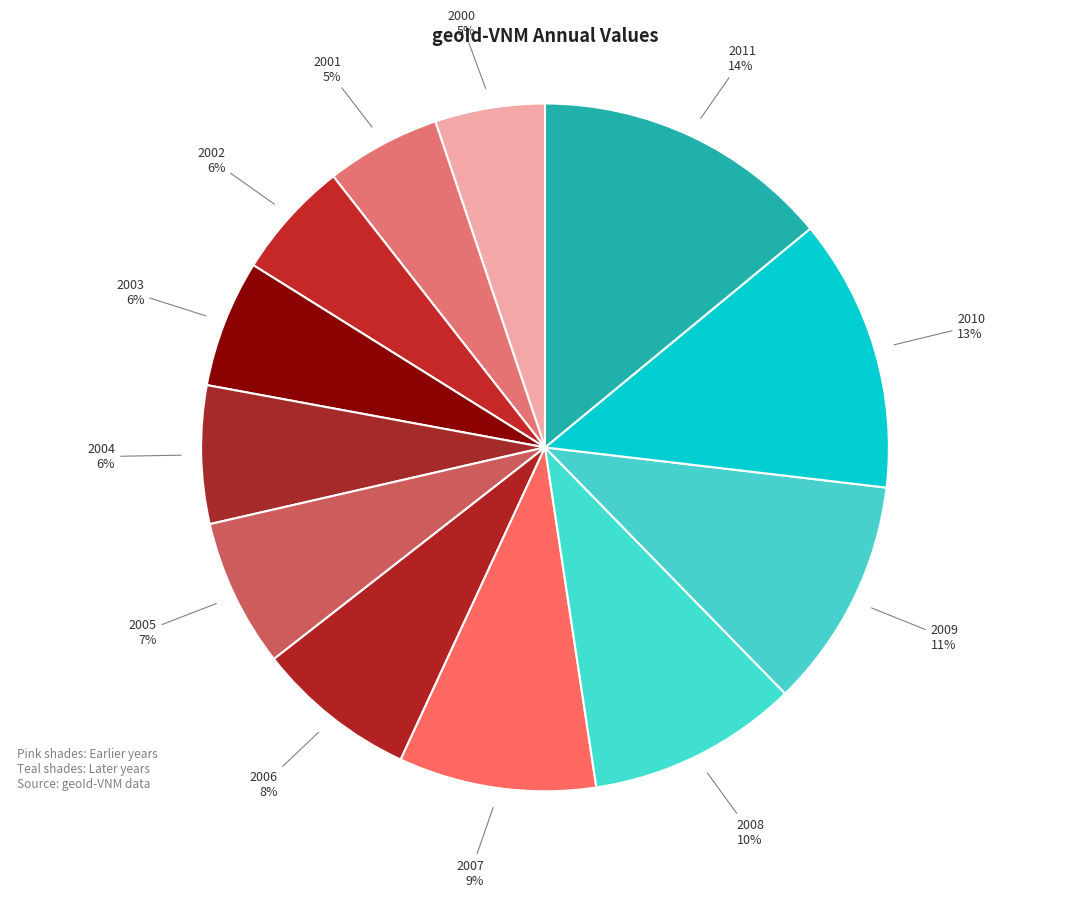

How many slices are in this pie chart?

12